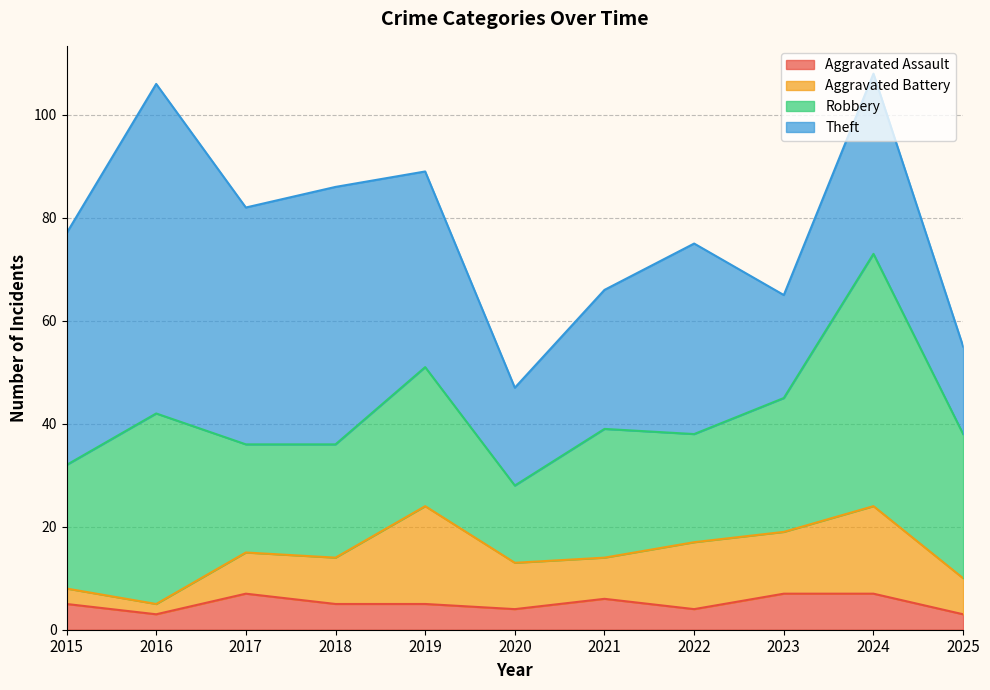

At which category is the sum across all series the highest?

2024